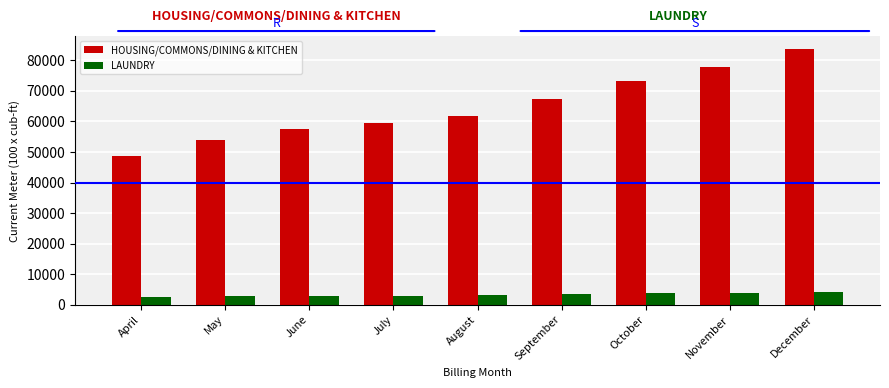

How many distinct data groups are displayed?

2